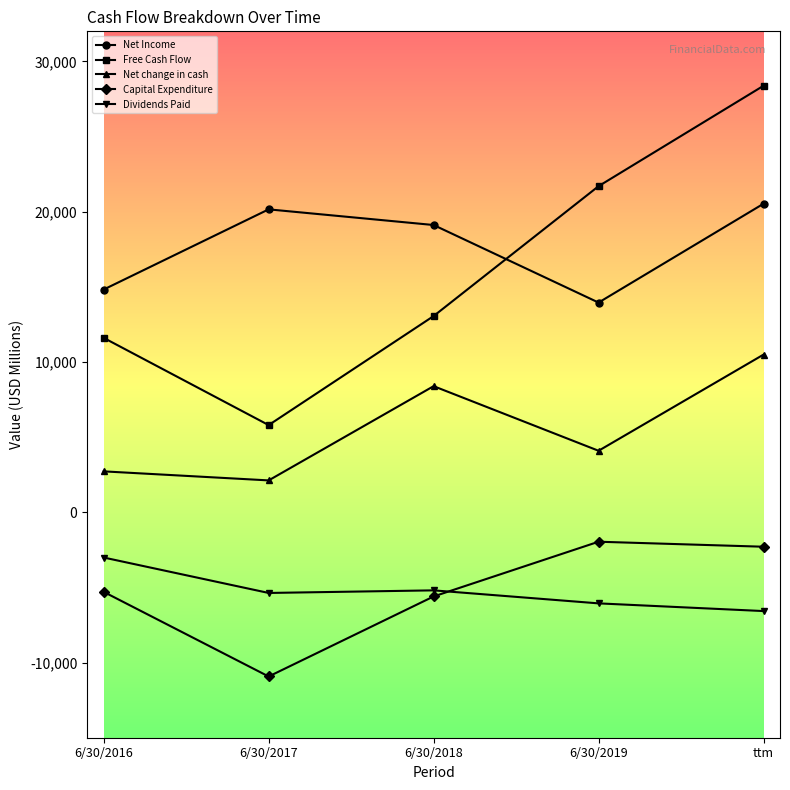

What is the value of the Capital Expenditure point at the 5th from the left?

-2292